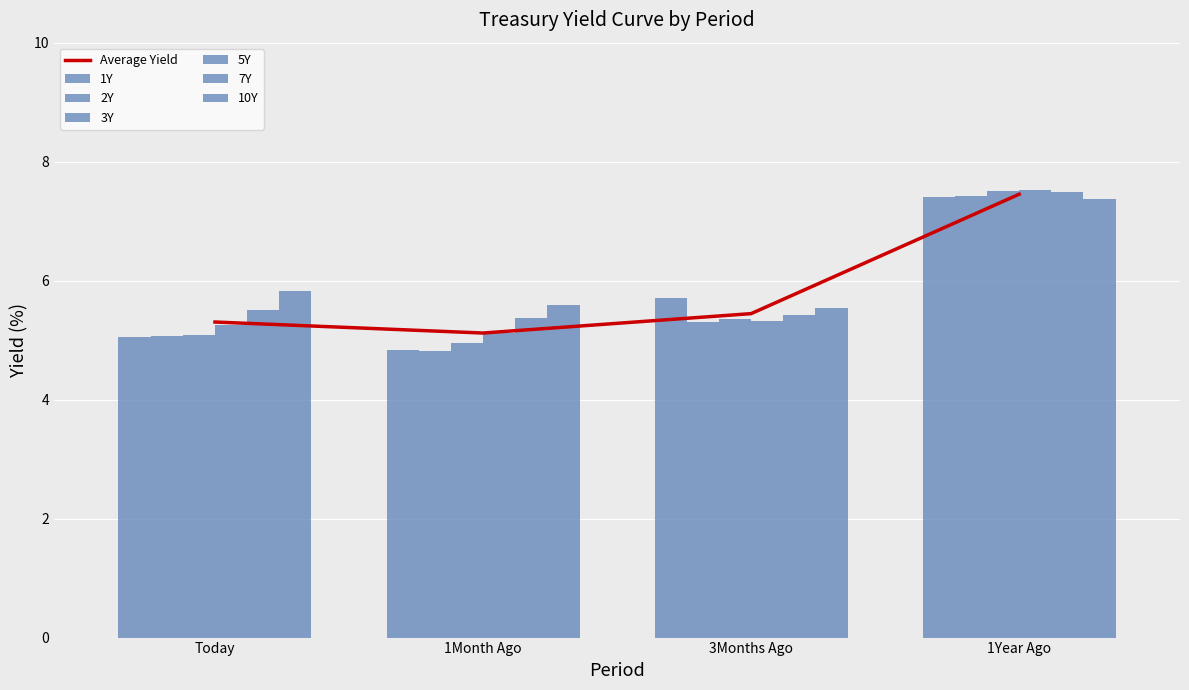

Is it true that 1Y equals 6.4 at 1Month Ago?

False